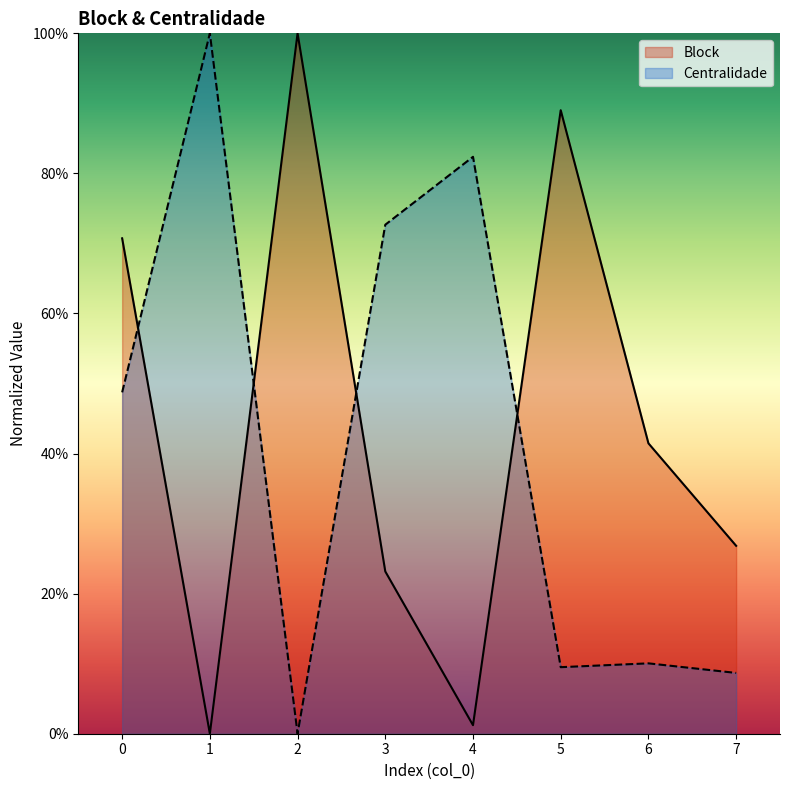

Does the chart display data point markers on the line(s)?

No